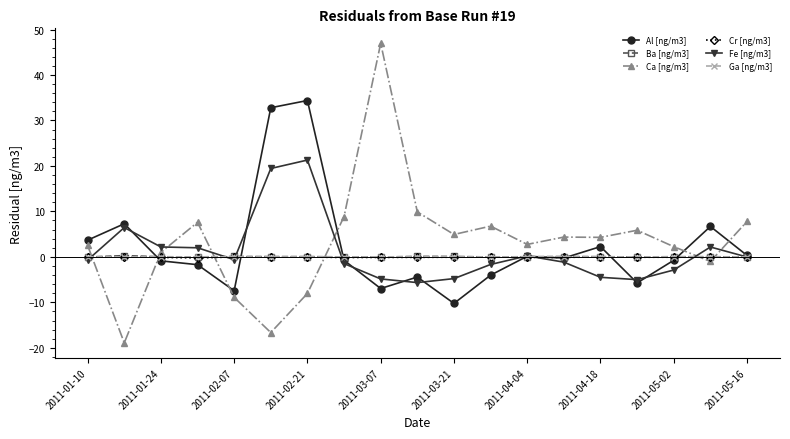

What is the smallest value displayed?

-18.9